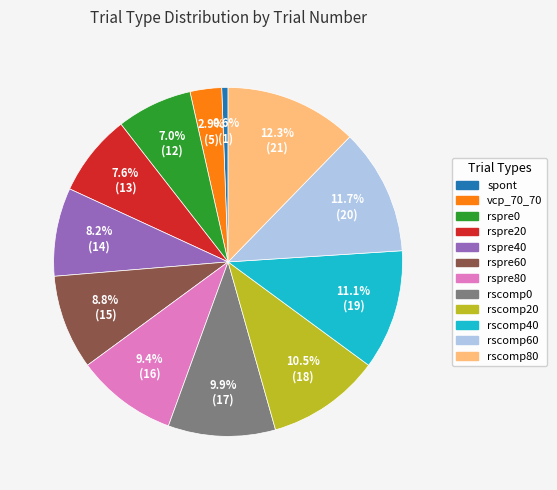

Between rspre80 and rspre60, which is larger?

rspre80